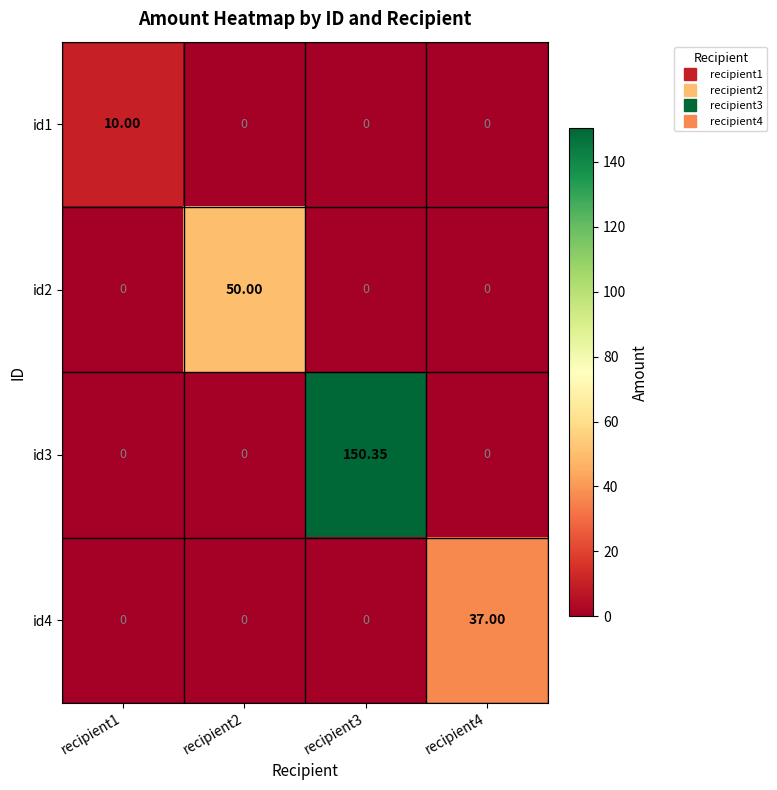

Is the value of id3 at recipient4 greater than the value of id1 at recipient1?

No